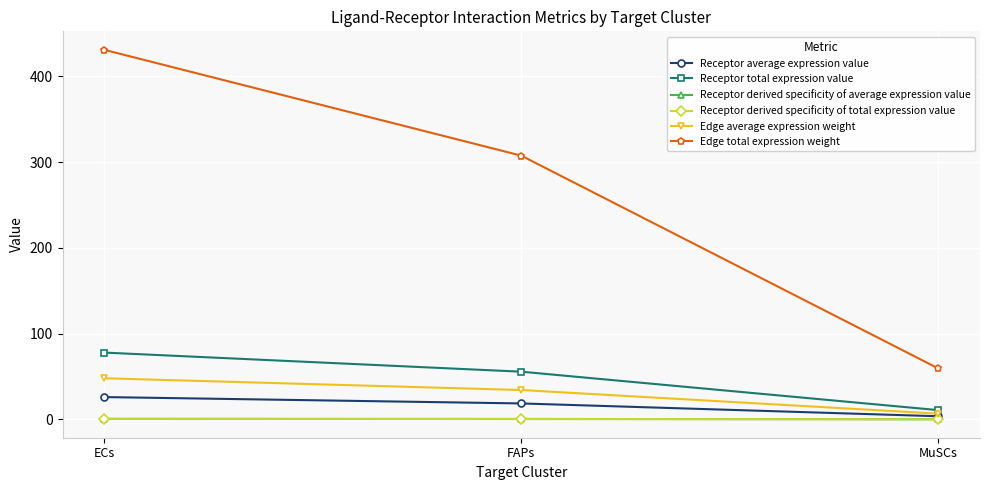

Is this an area chart (filled region under the line)?

No